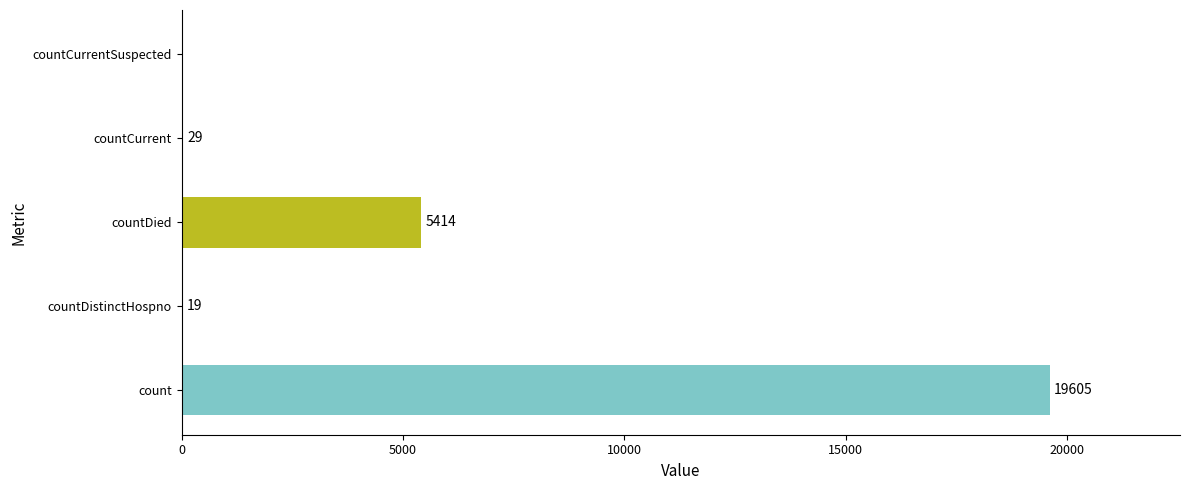

How many series are shown in this chart?

1